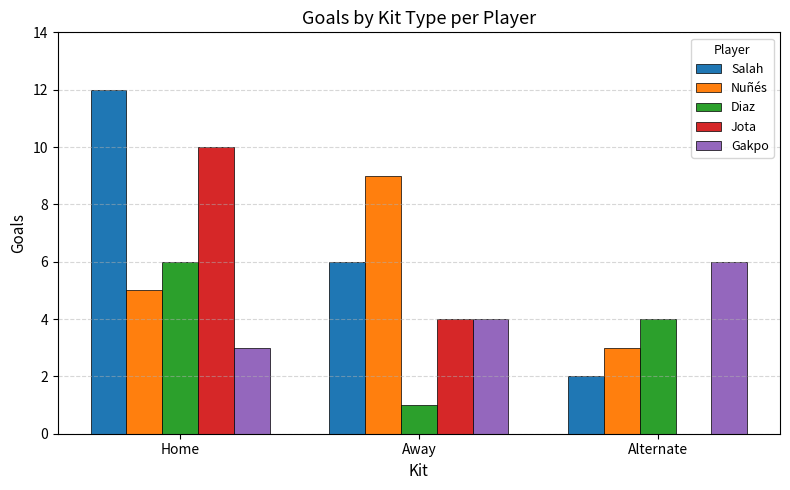

What is the total value across all series at Away?

24